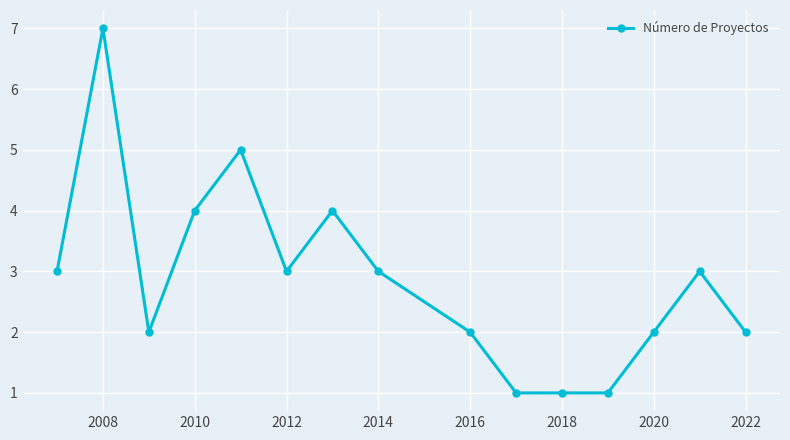

What is the minimum value shown in the chart?

1